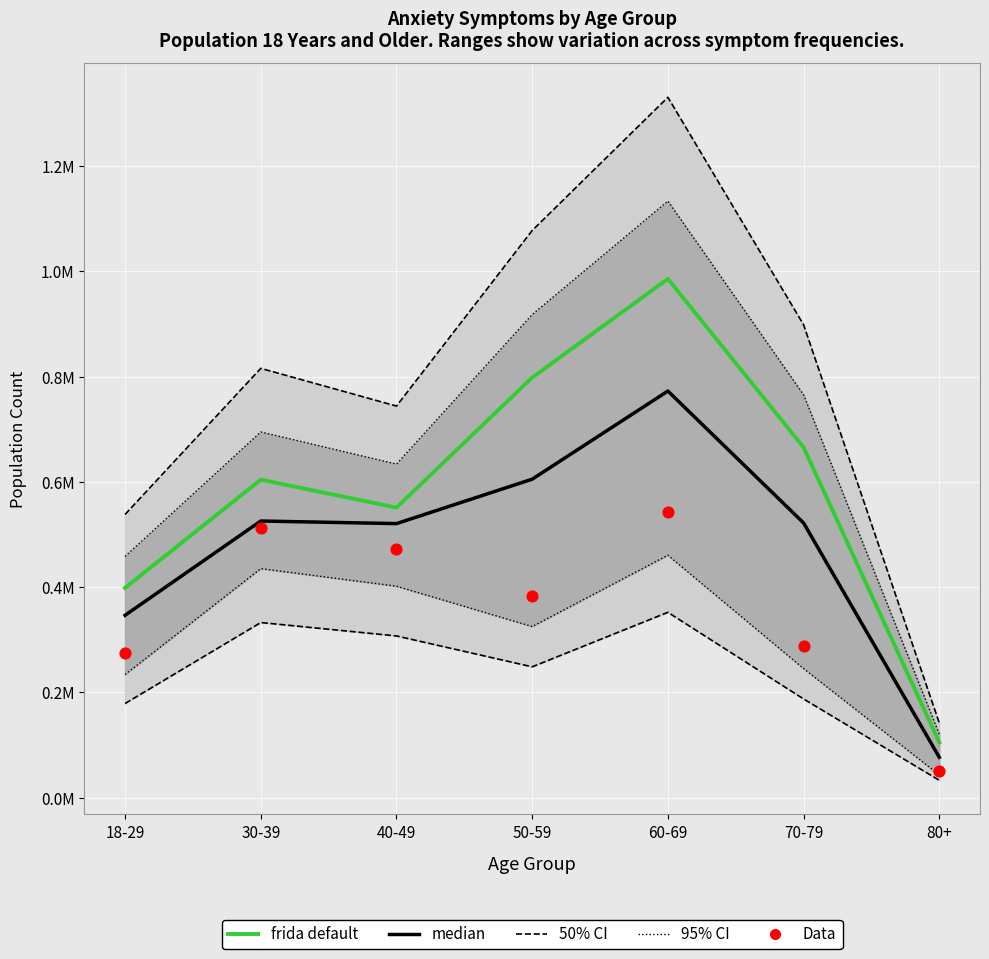

Which series has the largest total across all categories?

frida default